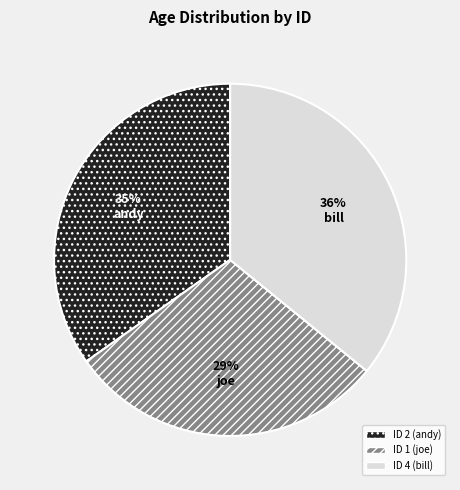

Count the number of slices in the pie.

3